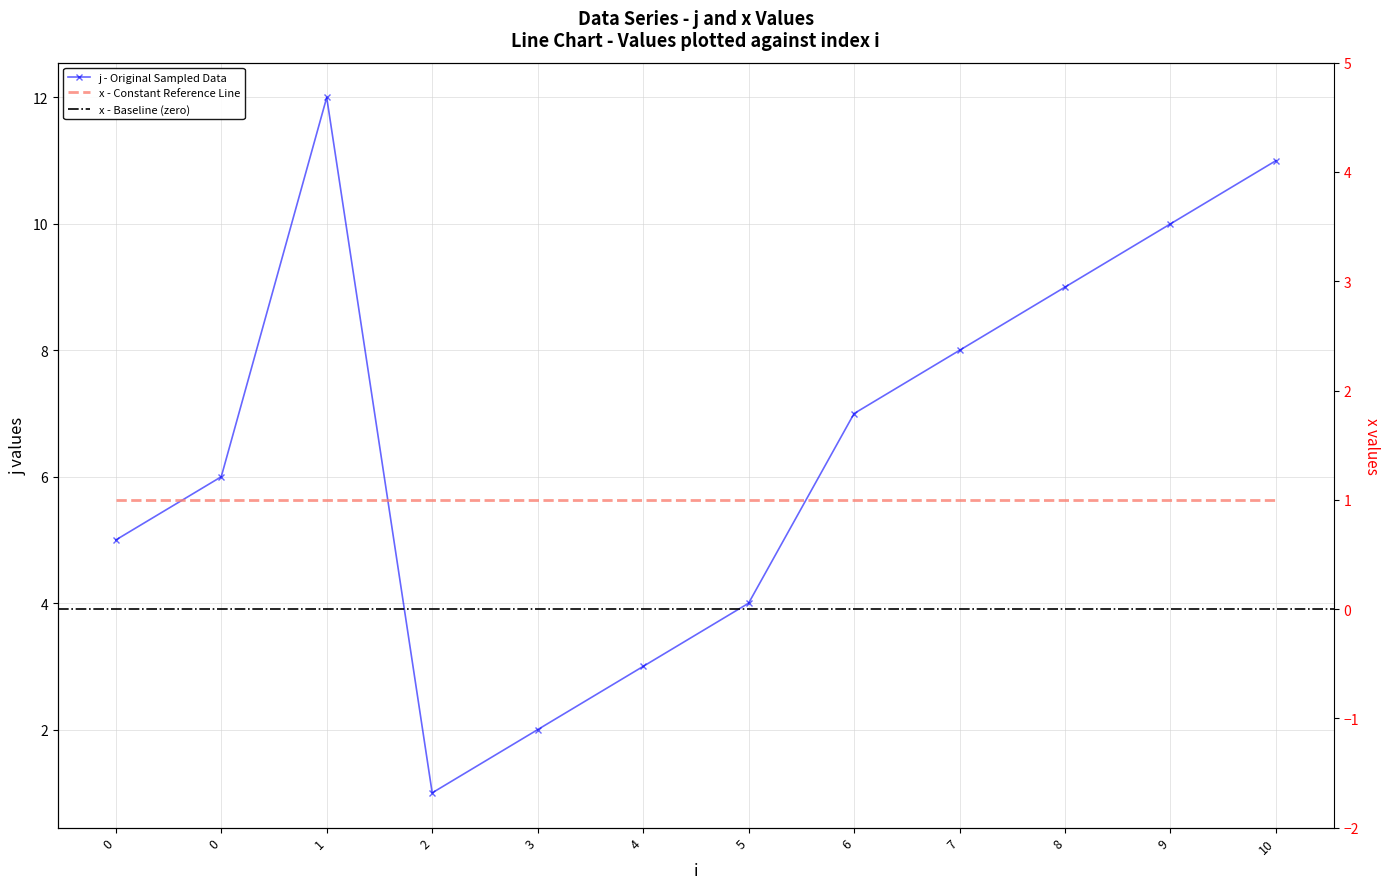

True or false: the data shows 13 at 8.

False